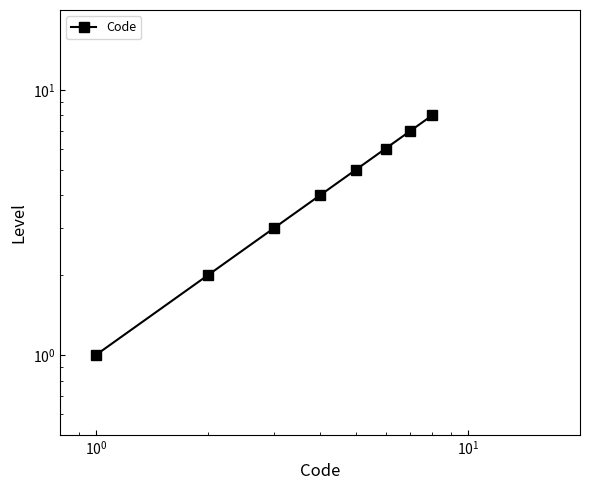

What is the difference between the second highest and minimum values?

6